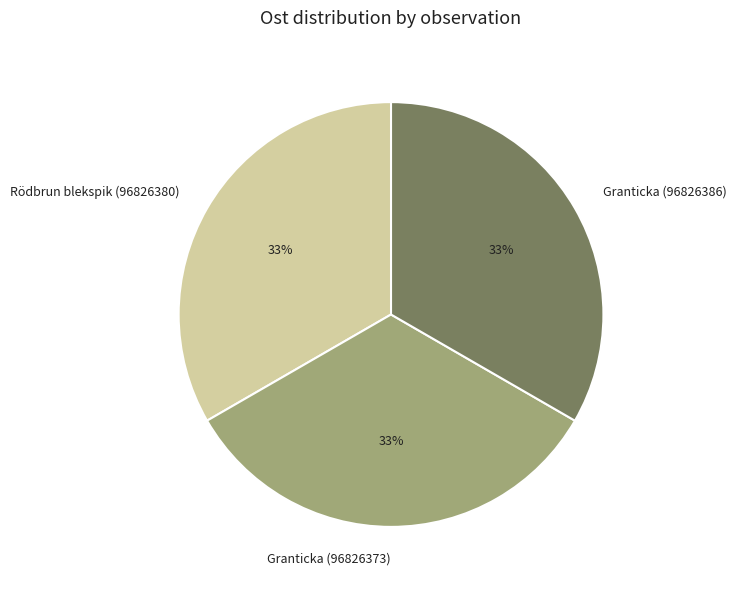

Do Granticka (96826386) and Granticka (96826373) together represent more than half of the pie?

Yes